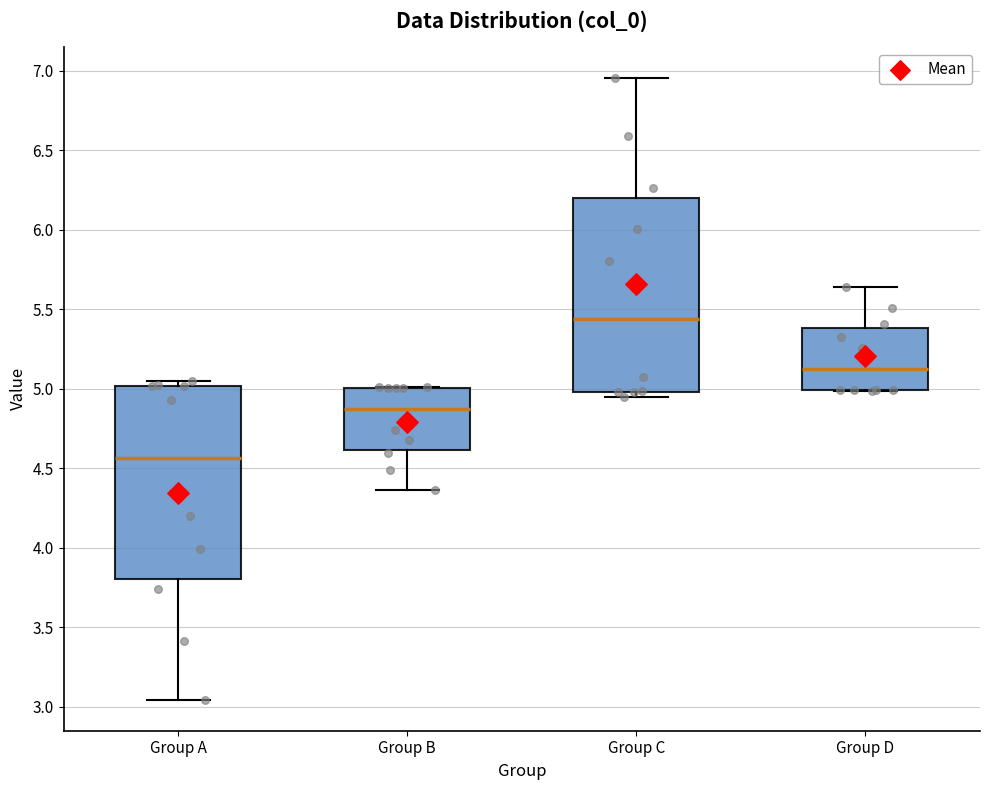

Which box has the highest median line?

Group C